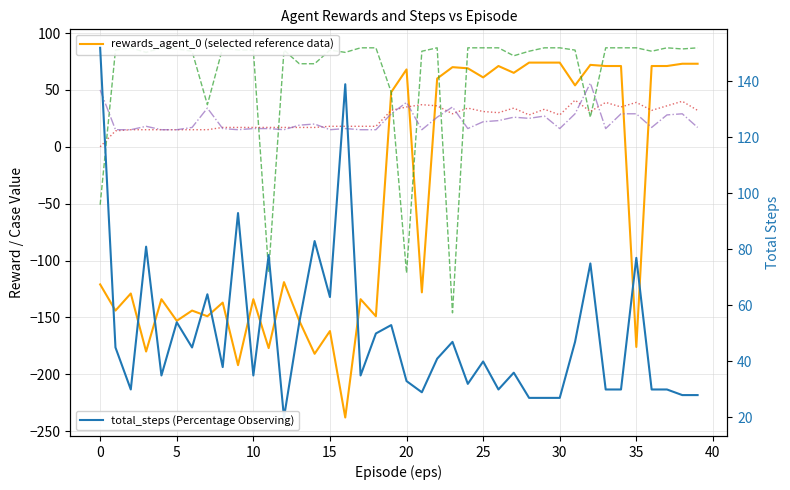

The value of rewards_agent_1 at 18 is 87. True or false?

True